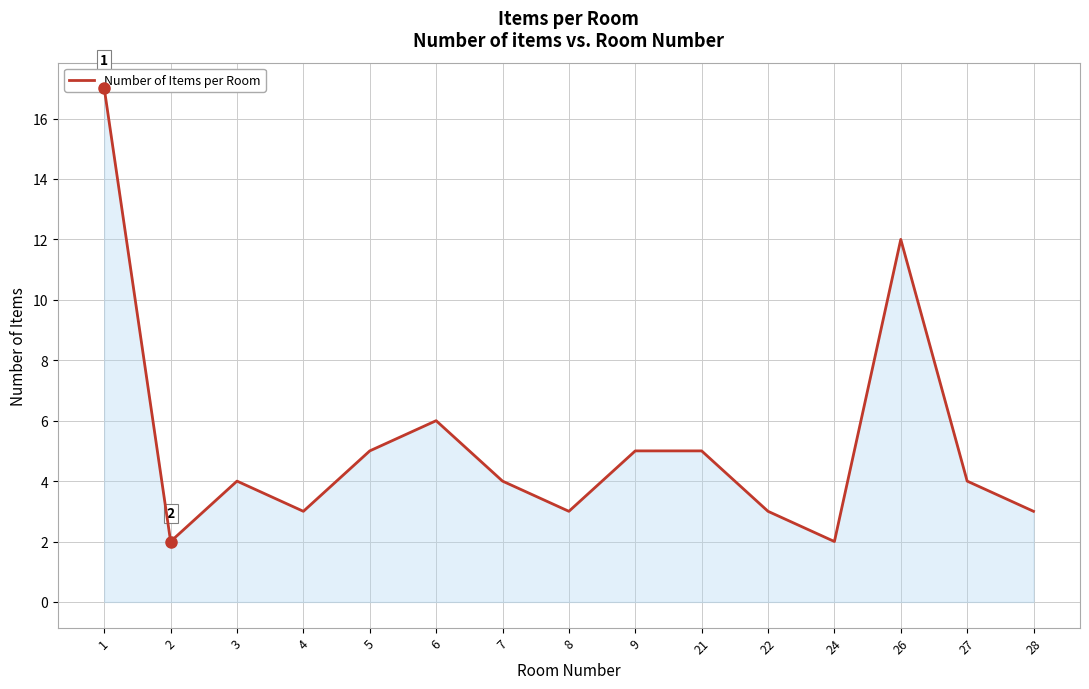

What is the approximate value at 3, to the nearest 5?

5